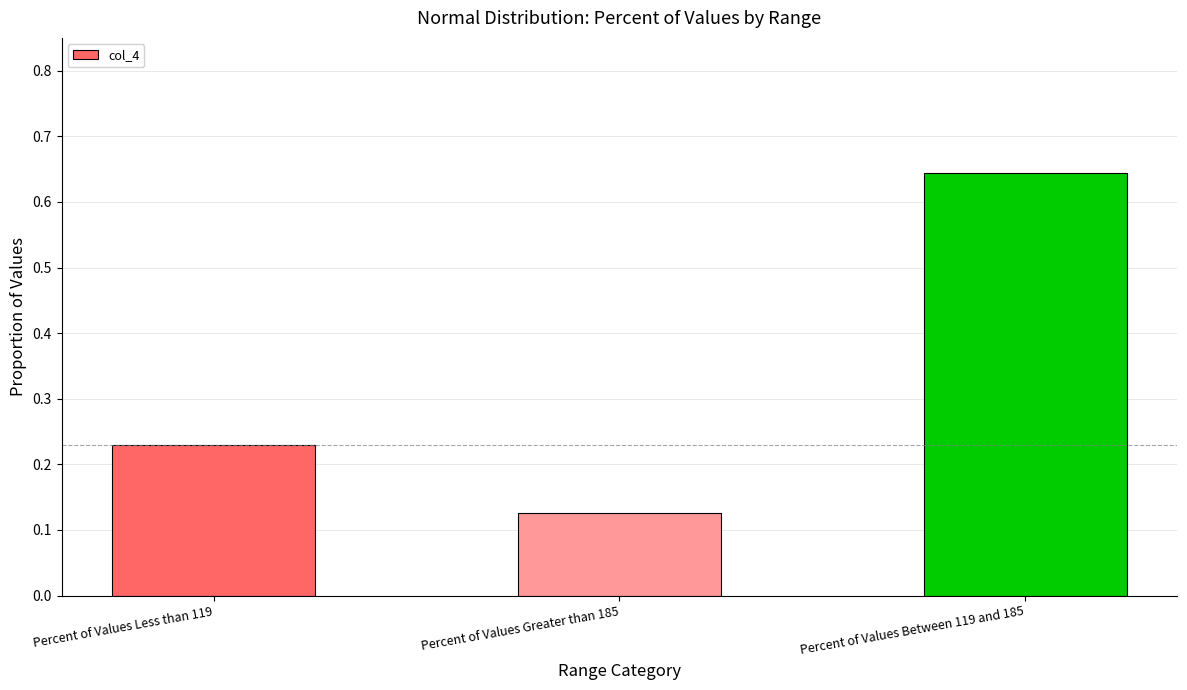

Which label corresponds to the largest value in the chart?

Percent of Values Between 119 and 185